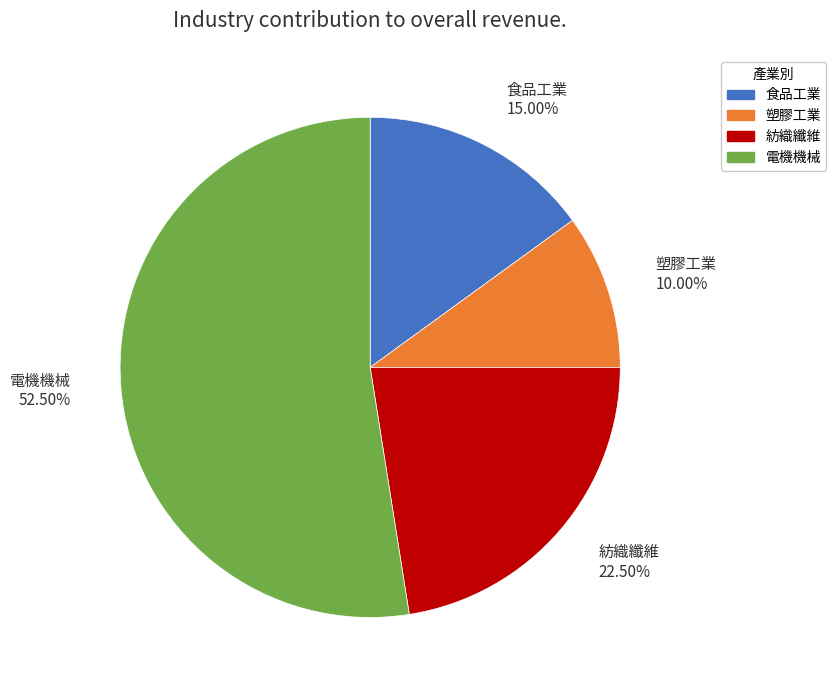

What portion of the pie excludes 電機機械?

47.5%